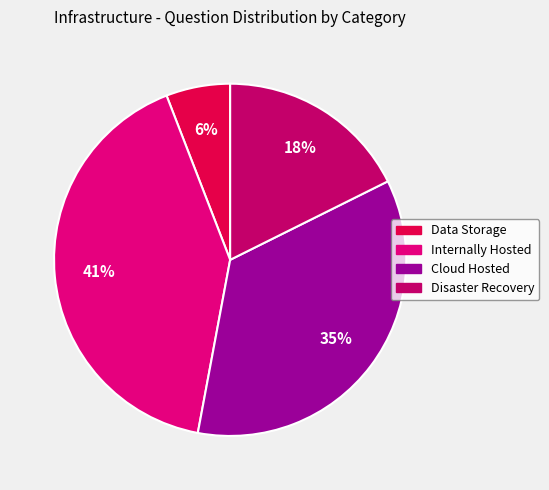

How many segments does this pie chart have?

4